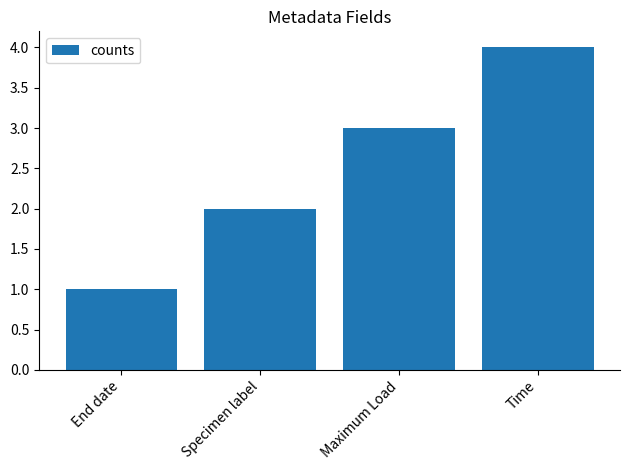

Reading left to right, extract all data points from this chart.

1	2	3	4